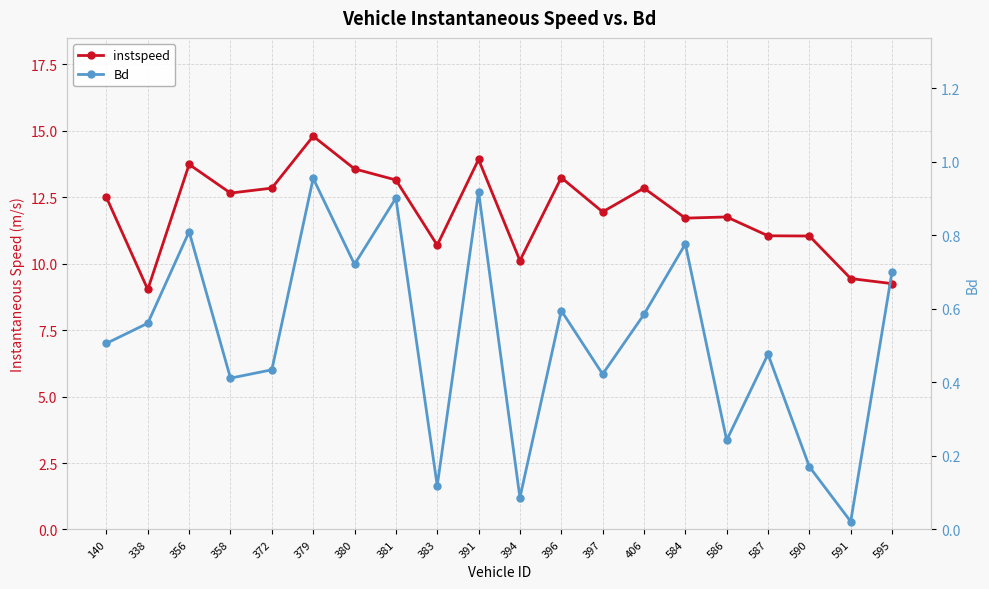

True or false: Bd and instspeed cross at least once.

False